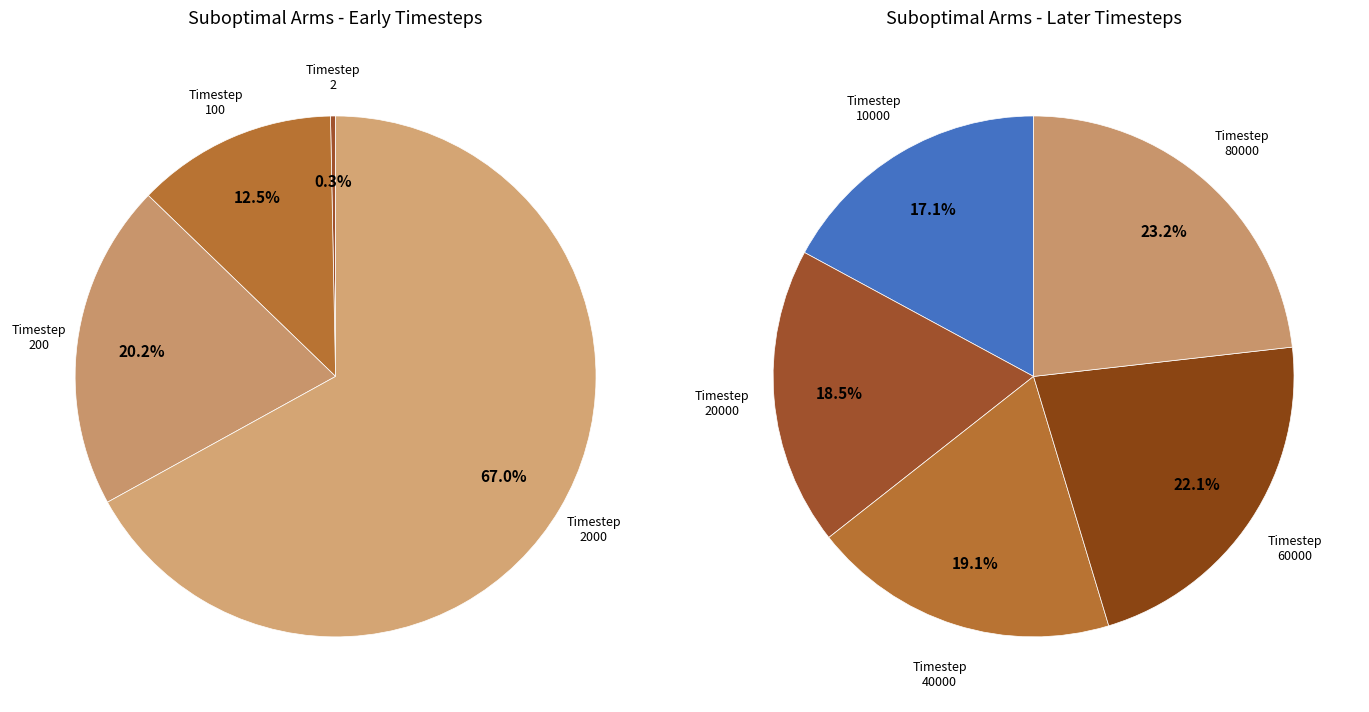

Which category has the biggest portion of the pie?

80000